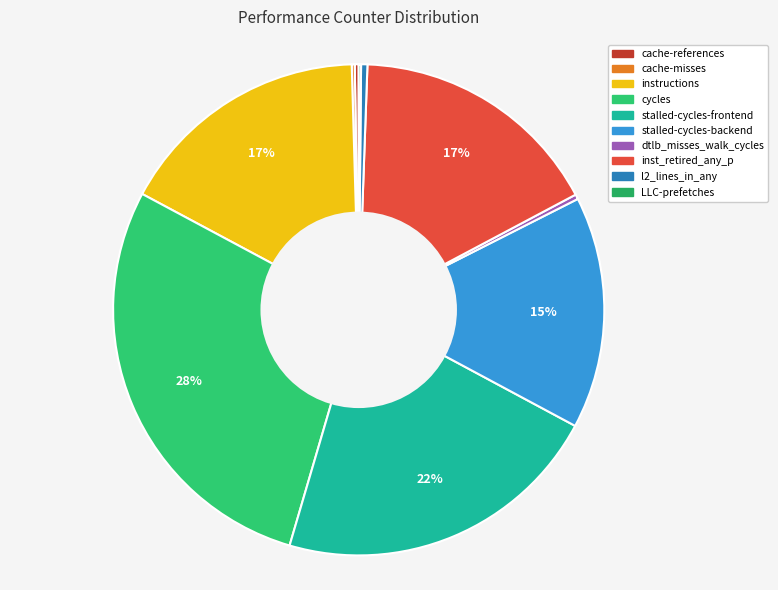

What is the total percentage of stalled-cycles-frontend and cache-misses?

21.9%